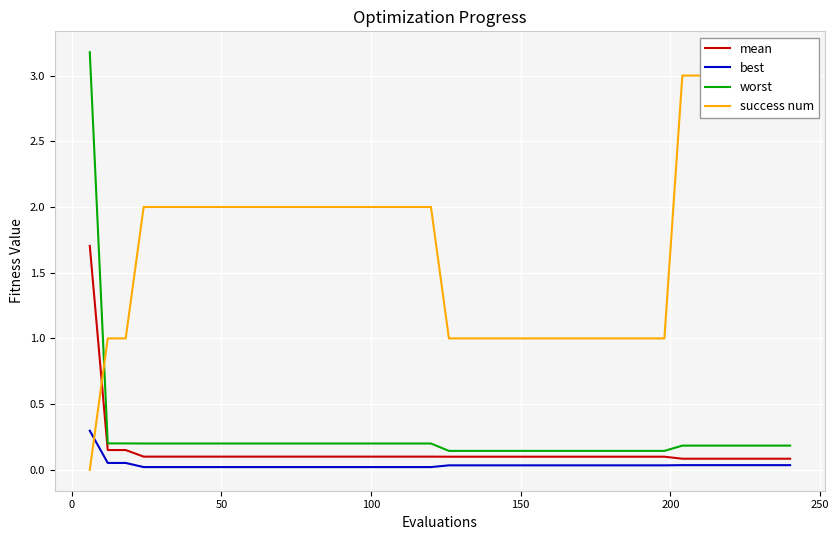

Is this an area chart (filled region under the line)?

No